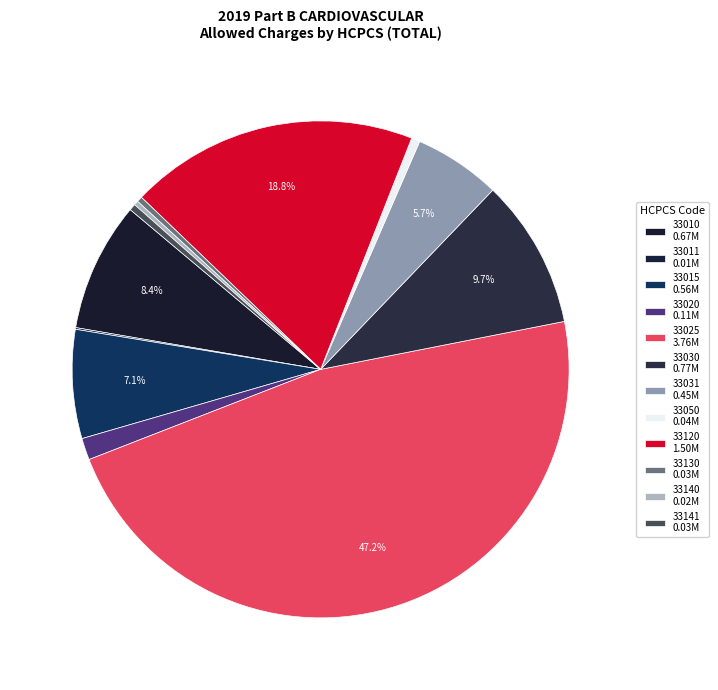

Combined, do 33140 and 33010 account for over 50%?

No